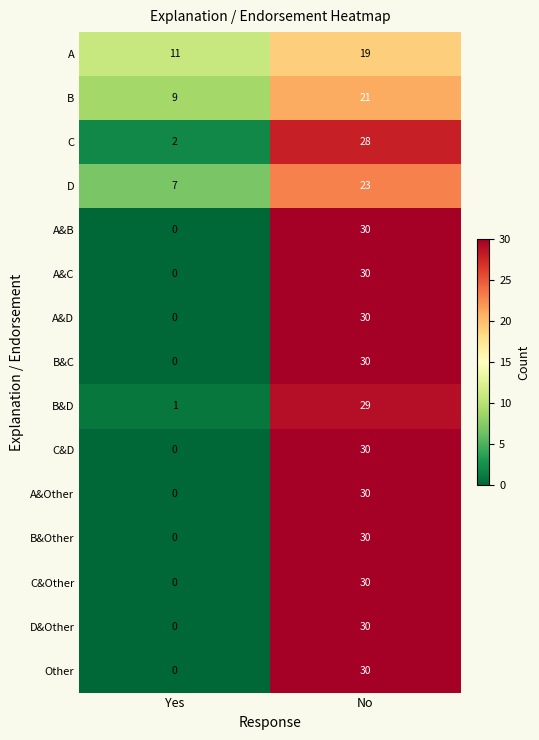

How many data points does each series have?

2